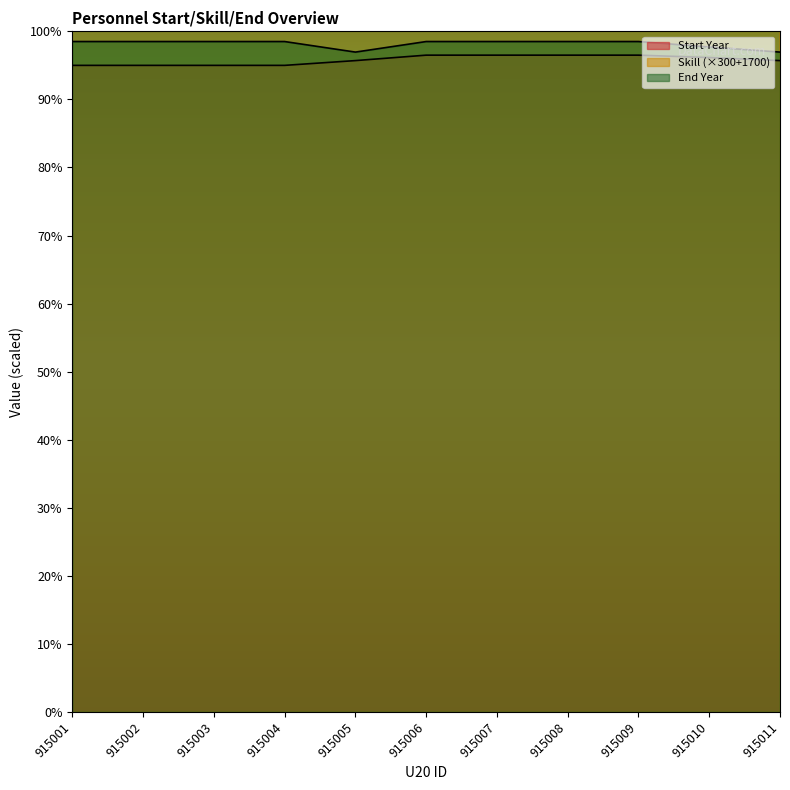

Rank the categories by Start Year value from lowest to highest.

915001, 915002, 915003, 915004, 915005, 915011, 915010, 915006, 915007, 915008, 915009